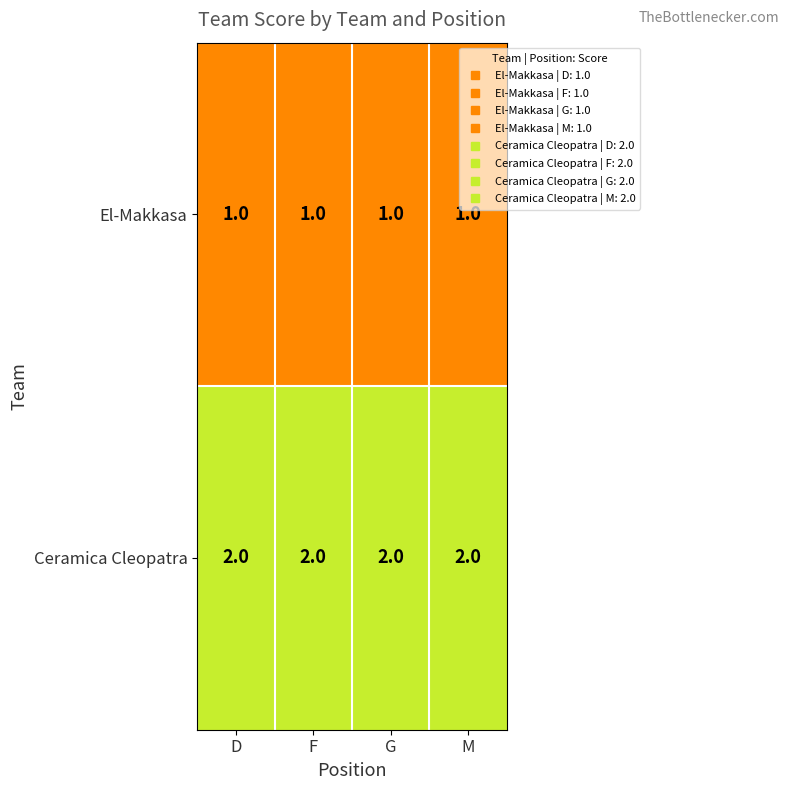

At how many categories does at least one series exceed 1?

4